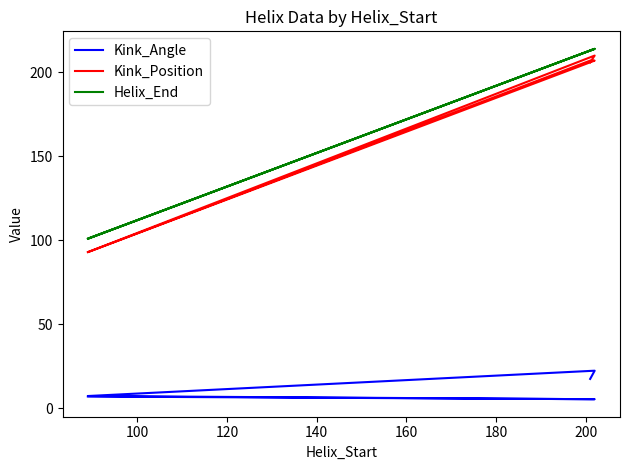

What is the minimum value for Kink_Position?

93.0